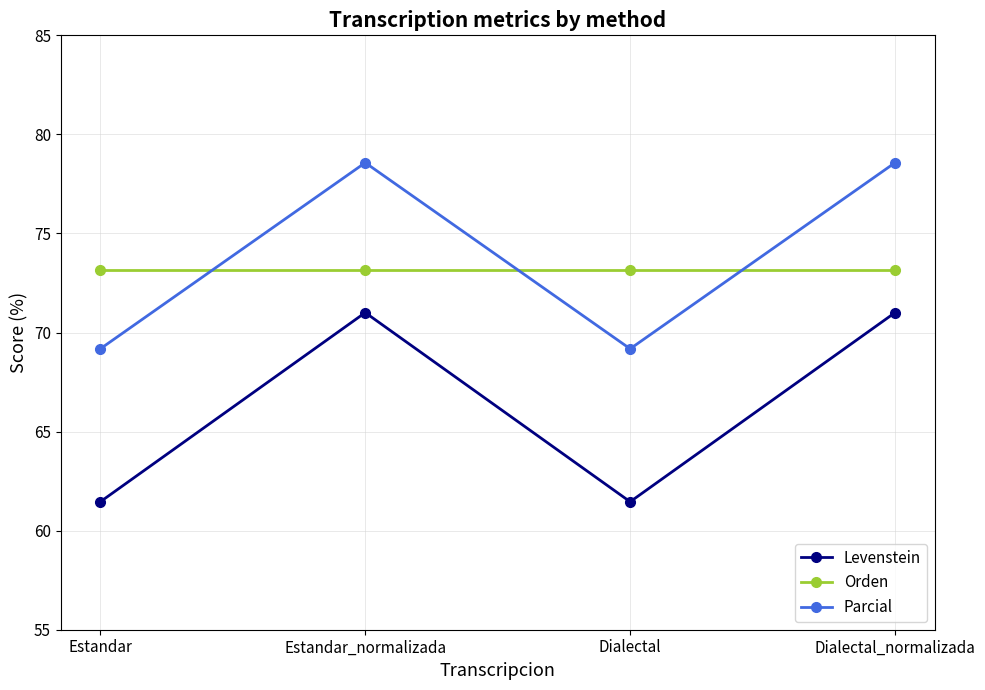

Is it true that Parcial equals 96.7 at Dialectal?

False